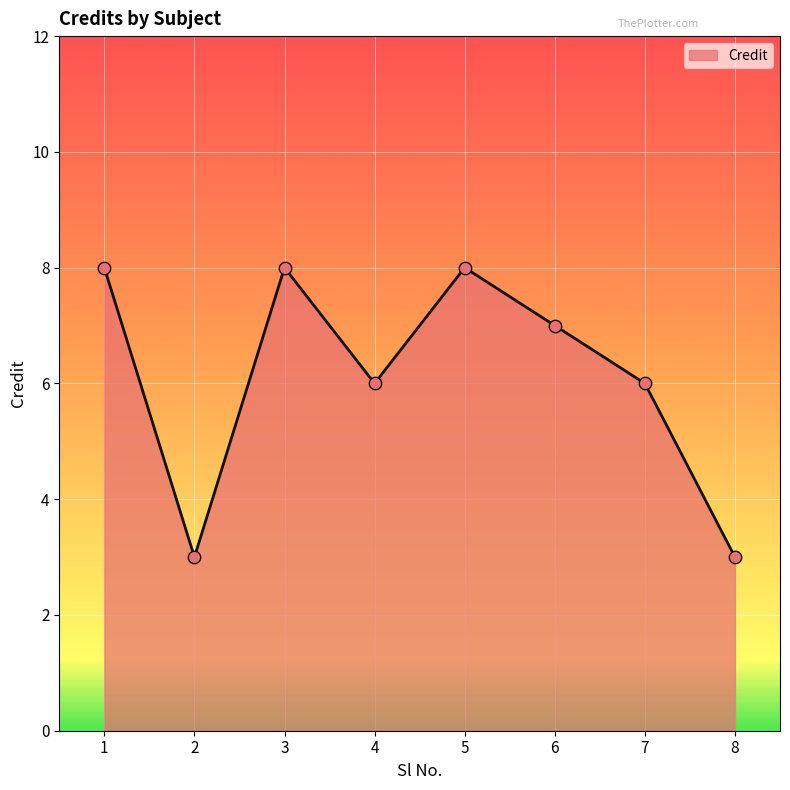

What is the ratio of the value at 2 to the value at 7?

0.5